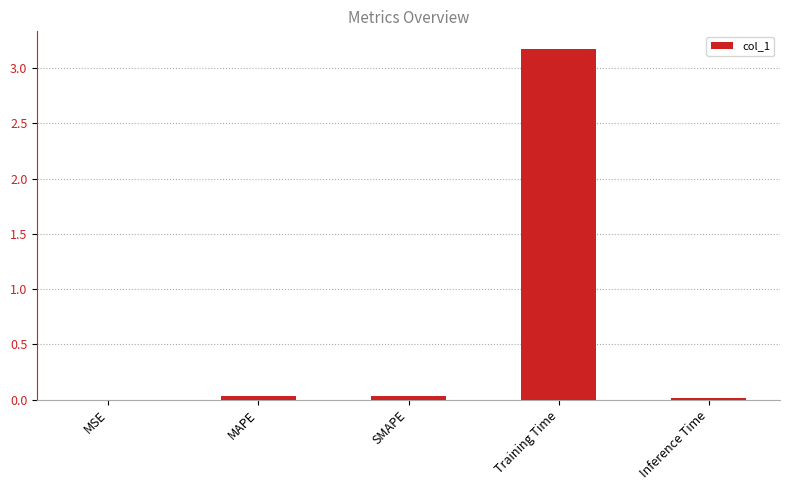

What value does the data have at Training Time?

3.2